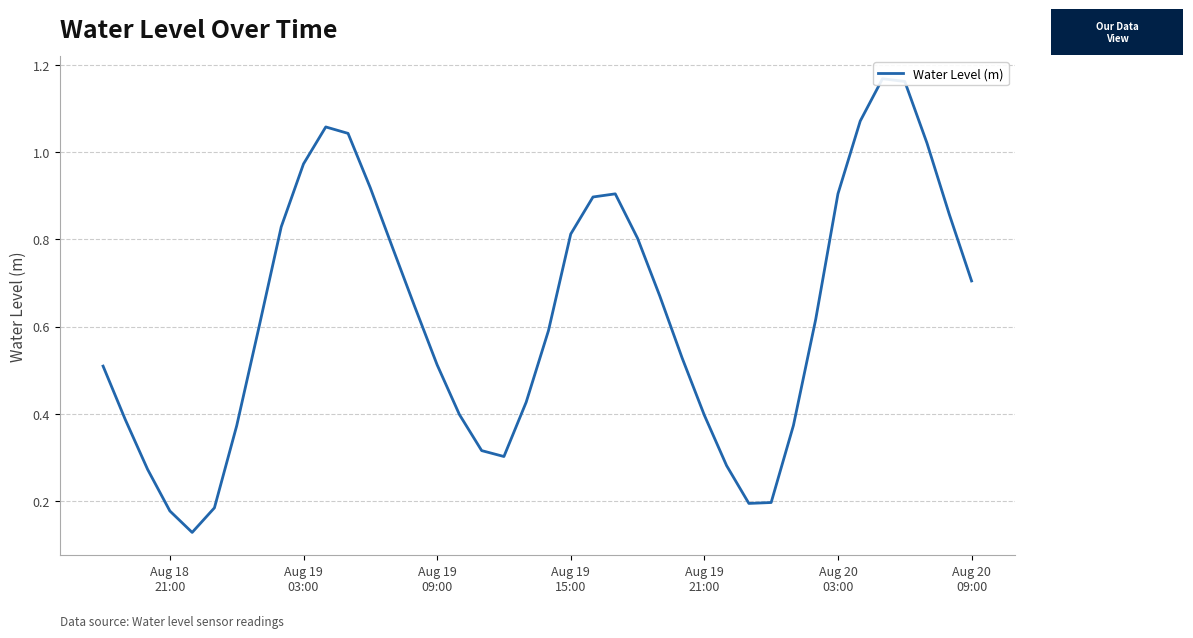

The value at 32 is 1.0. True or false?

False